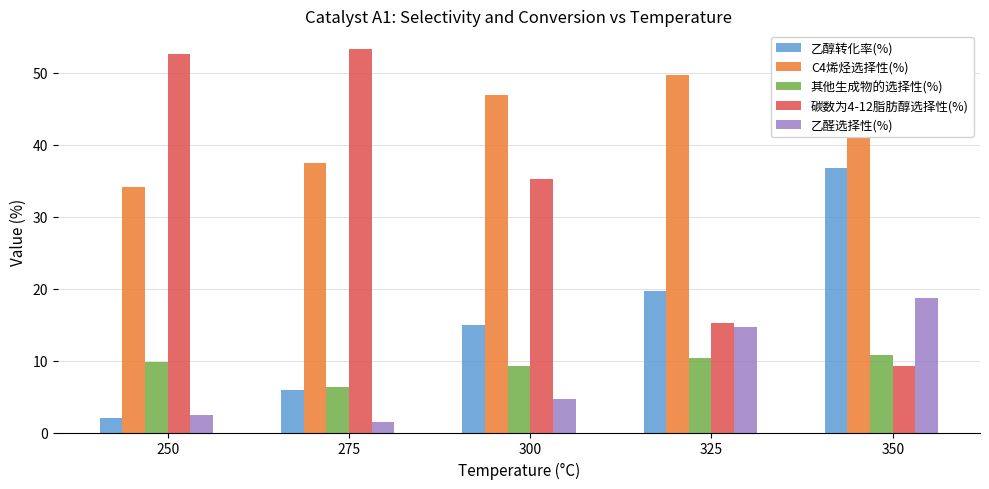

Which series has the largest range (max minus min)?

碳数为4-12脂肪醇选择性(%)